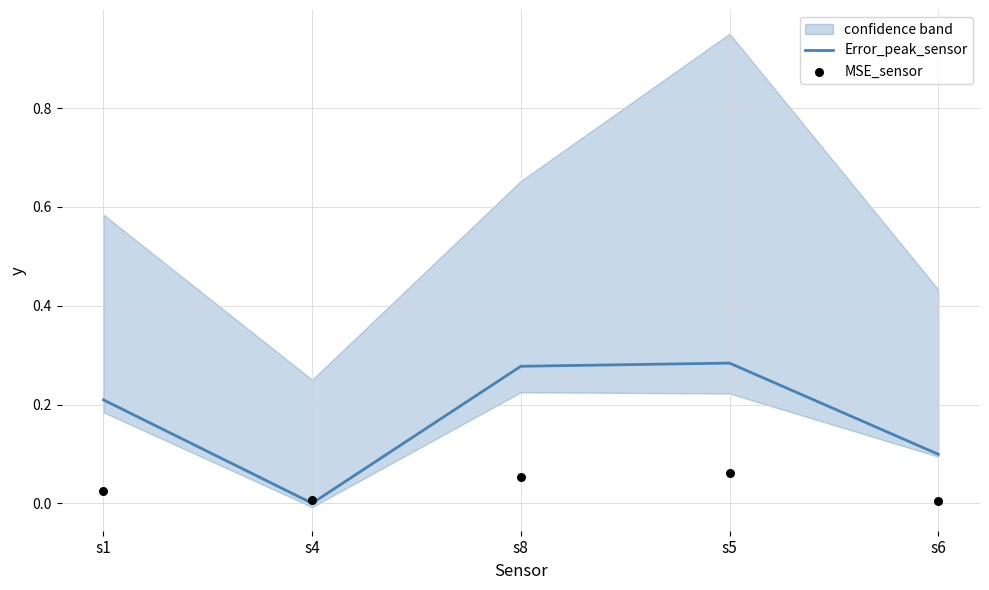

What is the total value across all series at s5?

0.3